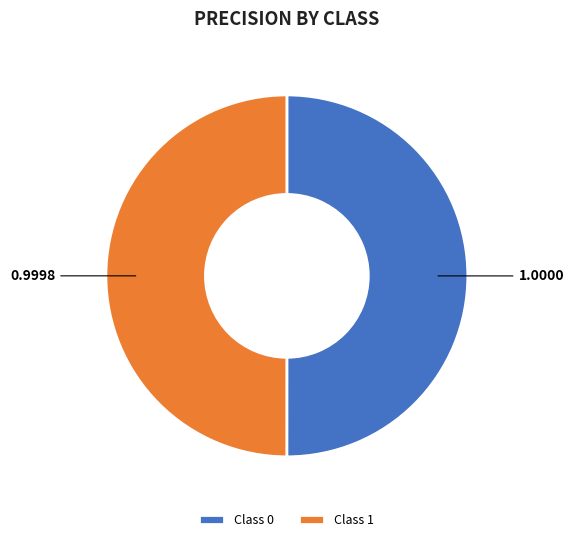

What is the ratio of the value at Class 1 to the value at Class 0?

1.0